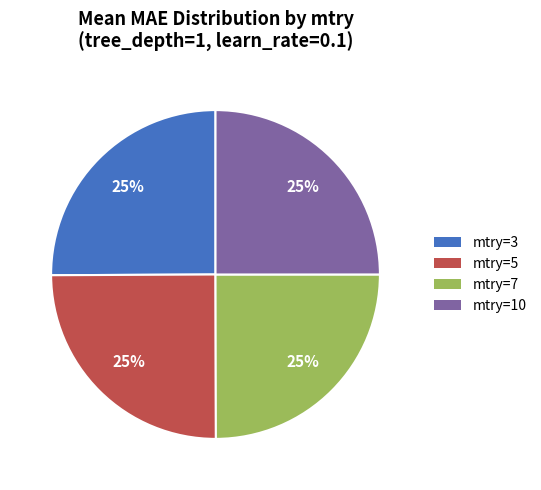

The mtry=5 slice represents 19% of the pie. True or false?

False